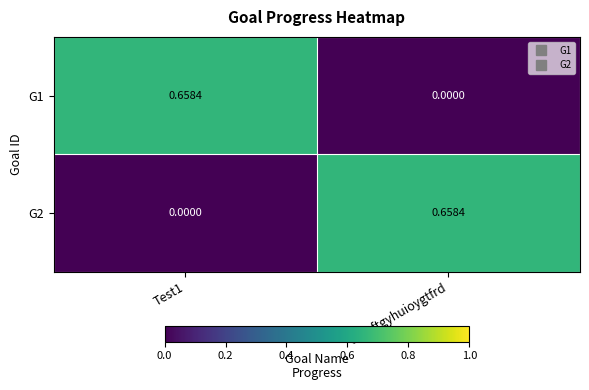

Which category has the lowest value in the G1 series?

sedrftgyhuioygtfrd